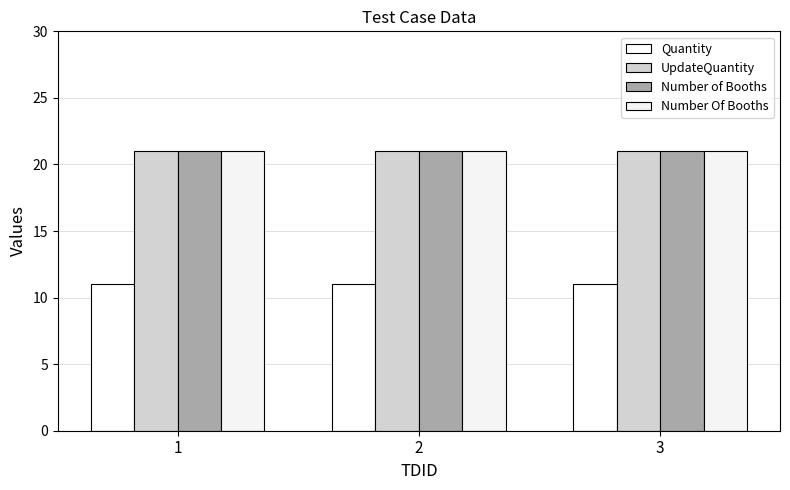

What is the average value of the Number of Booths series?

21